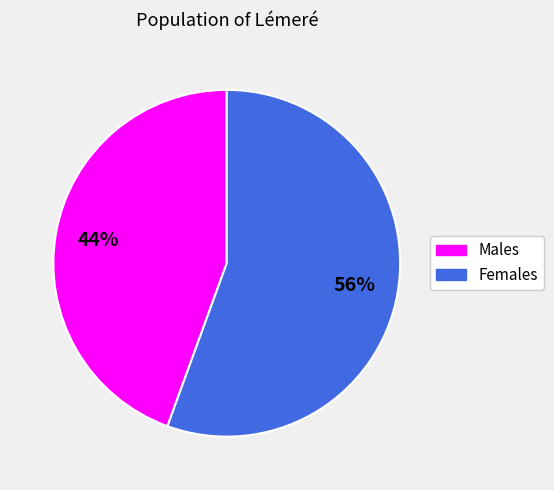

To the nearest percent, what is the average slice percentage?

50%